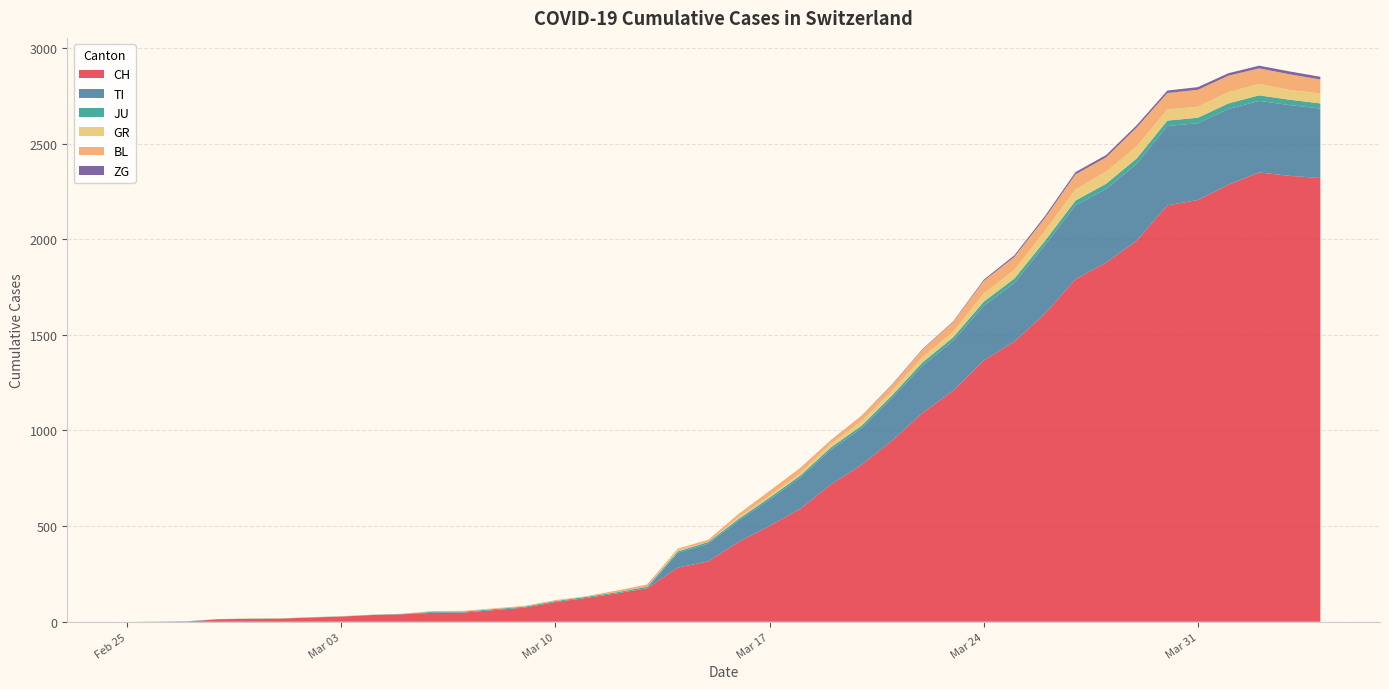

Reading left to right, what are all the values shown in this chart?

CH: 0	1	2	13	15	16	22	27	35	39	47	48	61	74	103	124	148	175	283	316	418	501	590	717	820	946	1092	1208	1366	1465	1611	1791	1878	1992	2177	2205	2285	2349	2331	2320
TI: 0	0	0	0	0	0	0	0	0	0	0	0	0	0	0	0	0	0	77	92	112	137	163	182	190	224	246	261	285	306	358	386	385	402	415	401	396	374	370	363
JU: 0	0	1	1	1	1	1	1	1	2	5	5	5	5	5	6	6	8	8	9	9	11	11	12	14	13	18	18	22	23	22	25	27	28	28	29	29	29	28	27
GR: 0	0	0	0	0	0	0	0	0	0	0	0	0	0	0	0	0	0	6	0	9	9	13	18	24	24	27	29	43	45	52	58	63	63	58	58	59	60	51	52
BL: 0	0	0	0	1	1	1	1	1	1	4	4	4	4	5	3	9	12	8	12	17	26	27	19	27	30	40	51	66	68	68	79	75	99	86	88	86	81	82	73
ZG: 0	0	0	0	0	0	0	0	0	0	0	0	0	0	0	0	0	0	0	0	0	0	0	1	1	3	3	3	6	9	10	12	12	12	13	14	13	14	15	14